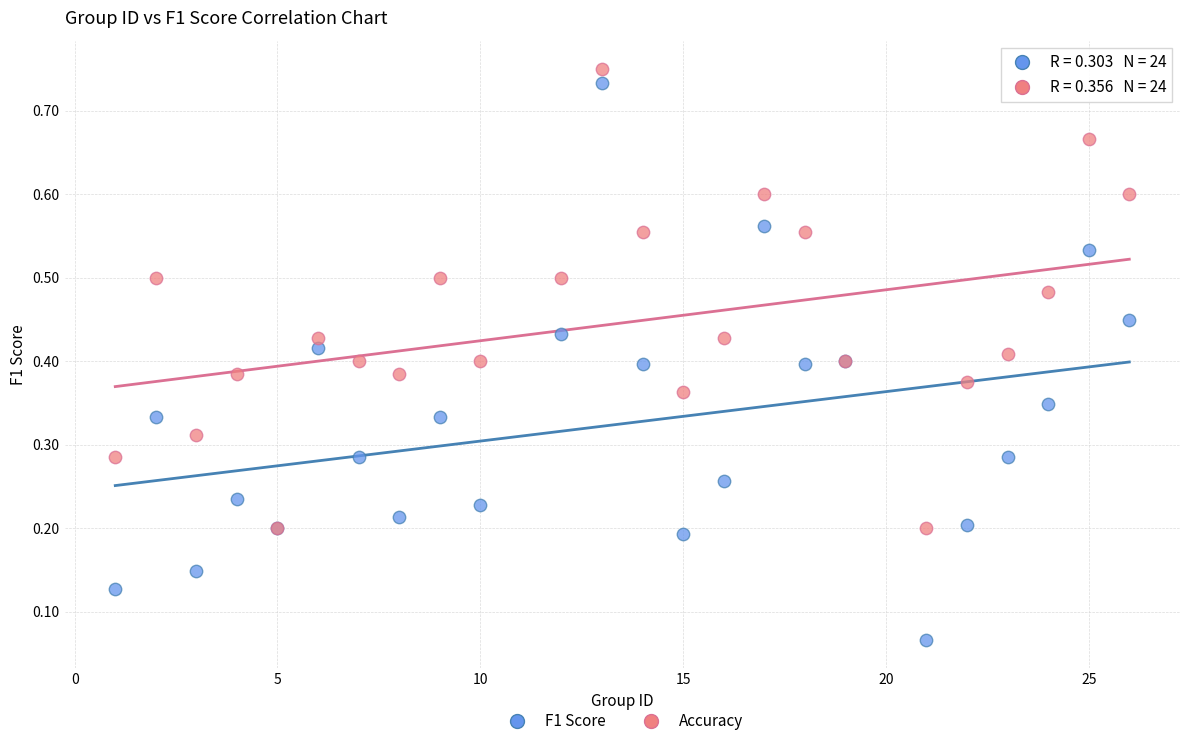

What are all the series names shown in the legend?

F1 Score, Accuracy